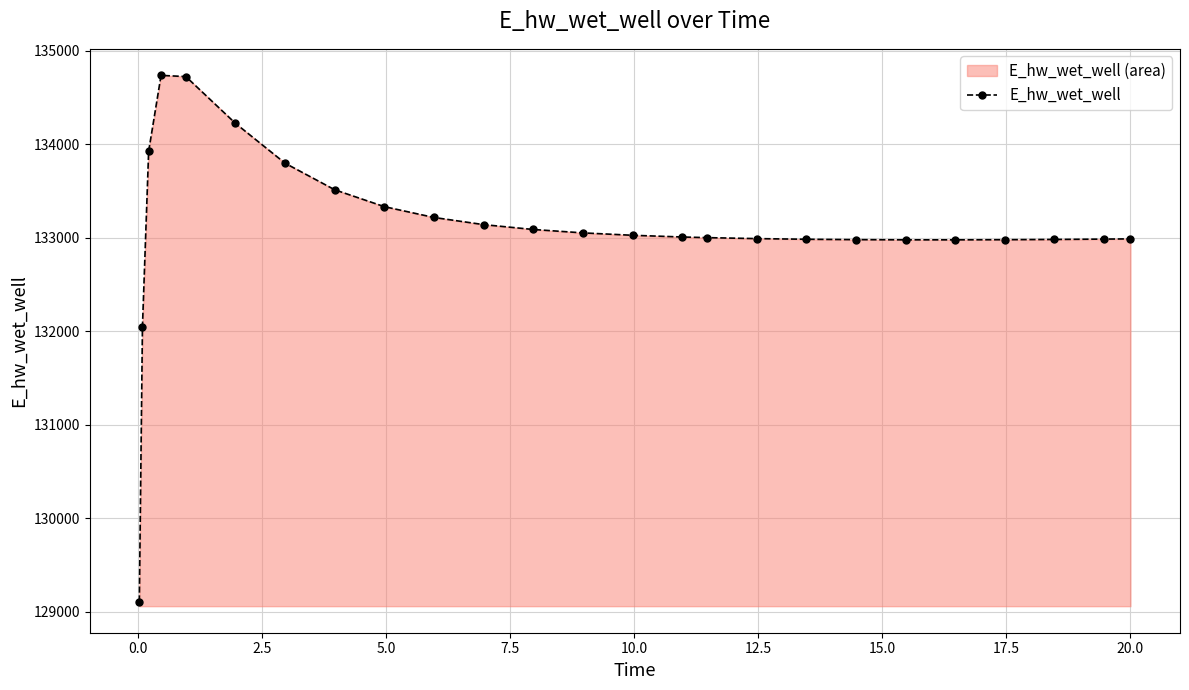

What is the difference between the maximum and minimum values?

5625.3